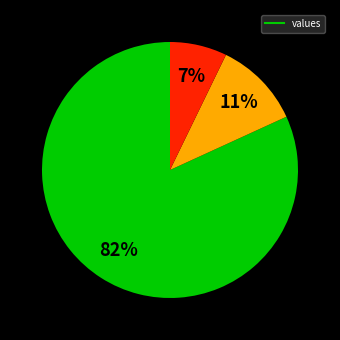

Count the number of slices in the pie.

3